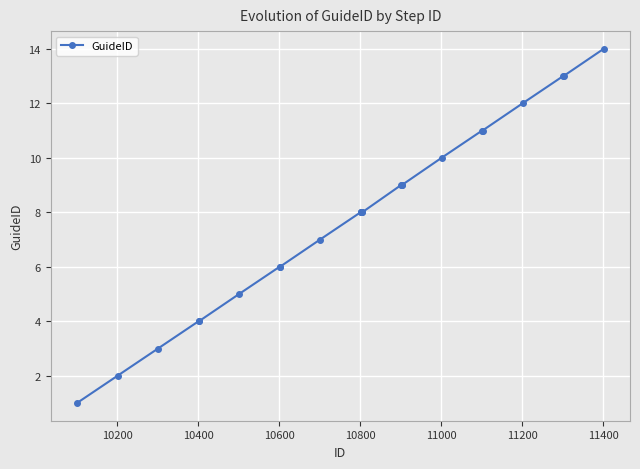

What is the greatest value displayed?

14